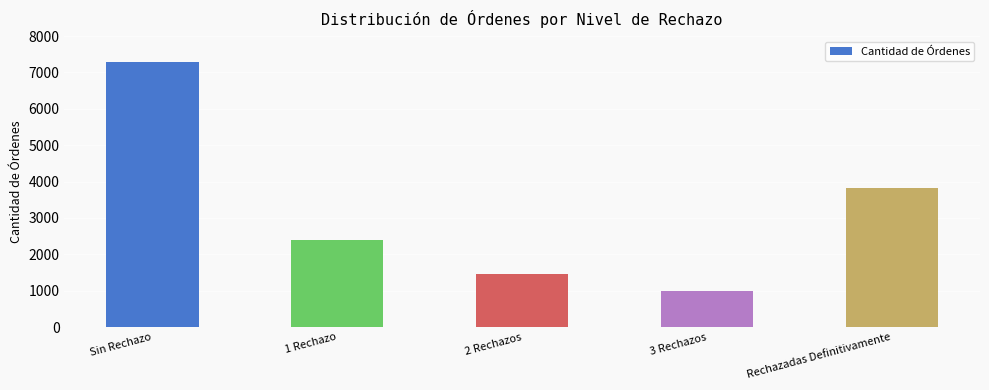

Reading left to right, what are all the values shown in this chart?

Sin Rechazo=7282	1 Rechazo=2396	2 Rechazos=1451	3 Rechazos=996	Rechazadas Definitivamente=3833